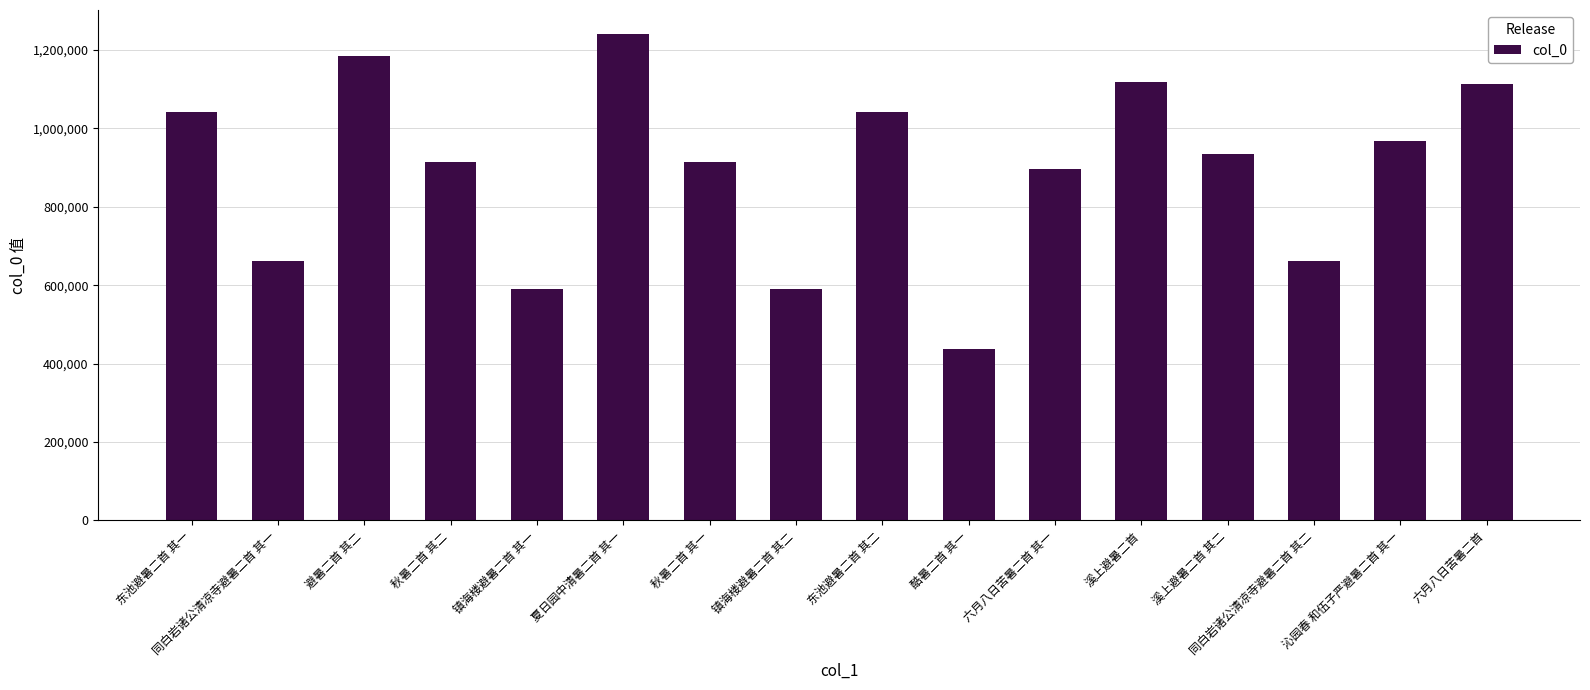

What is the greatest value displayed?

1240213